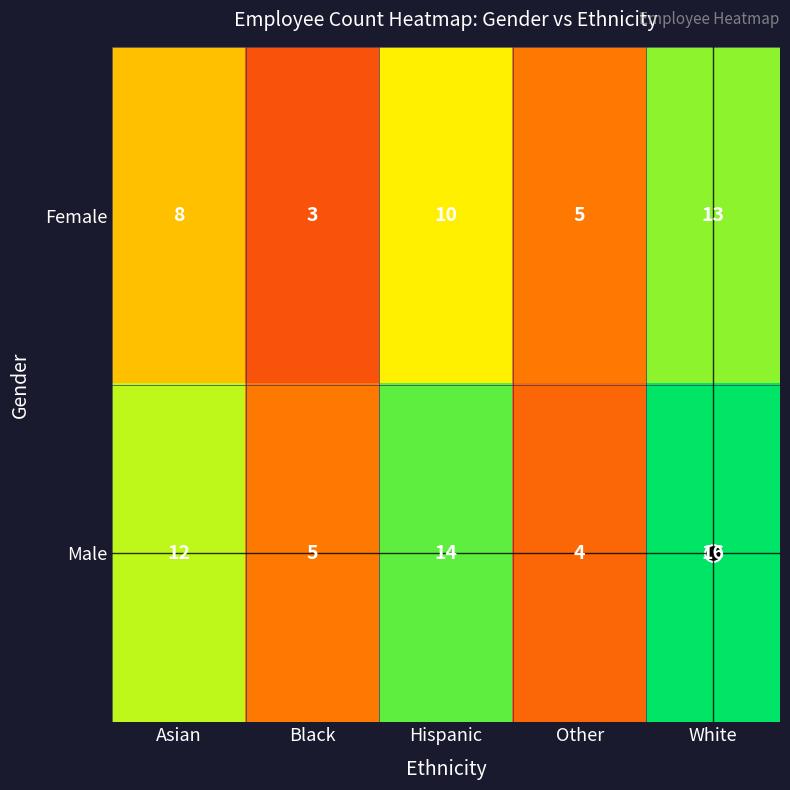

Where is Male nearest to the value 10?

Asian